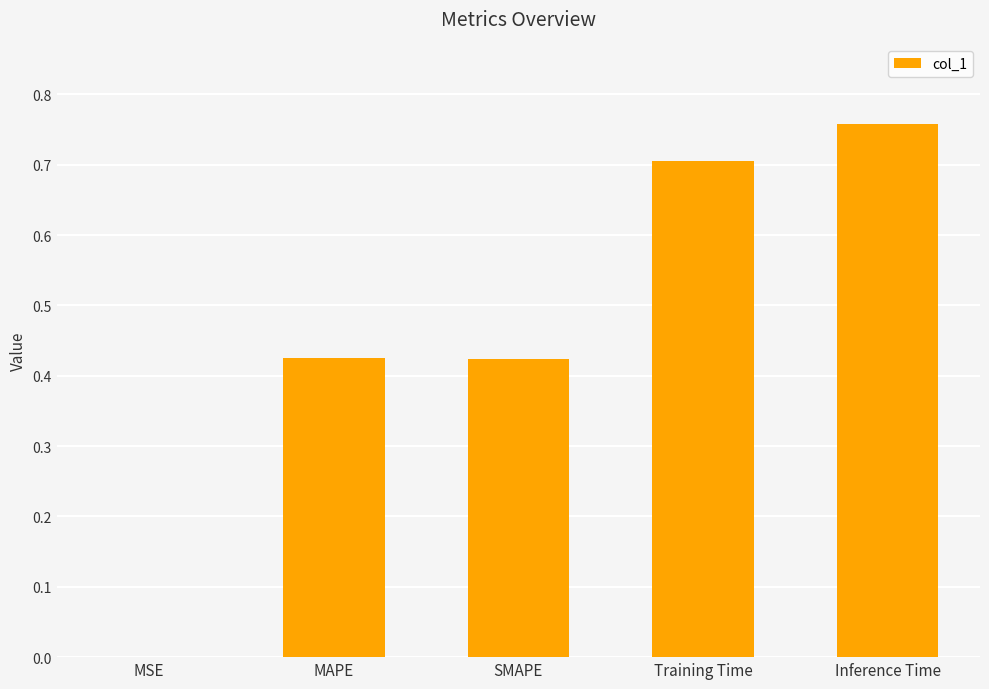

The chart shows a value of 0.7 at Training Time. True or false?

True